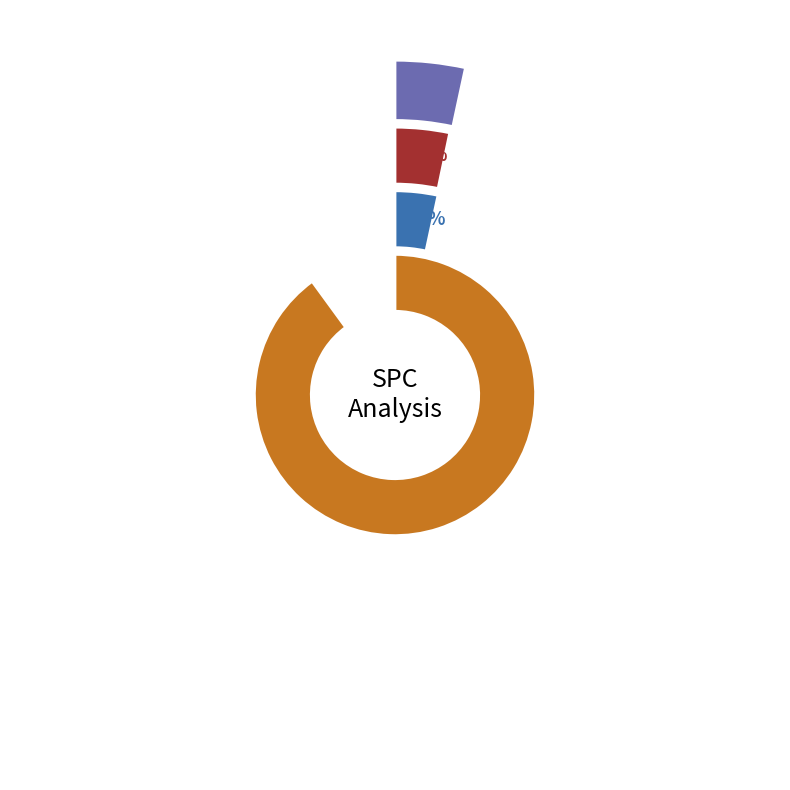

Is there any slice that represents more than half of the pie?

No